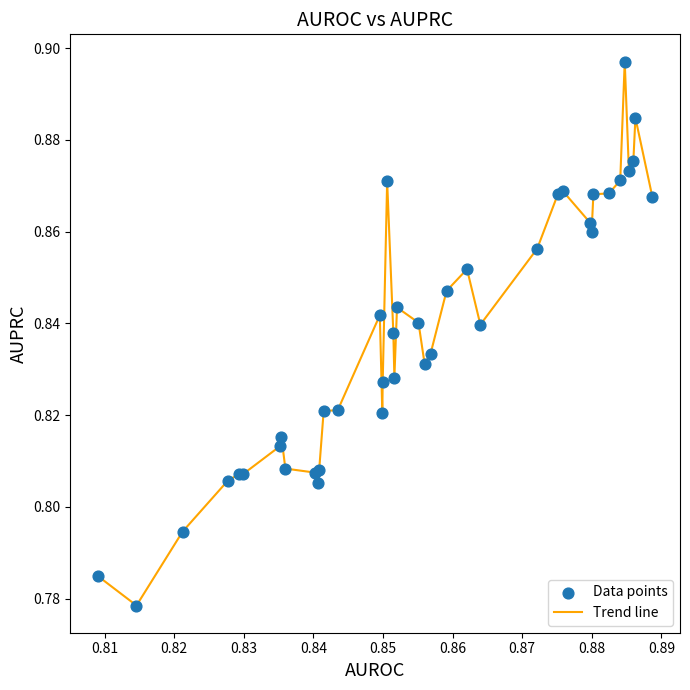

Is this an area chart (filled region under the line)?

No